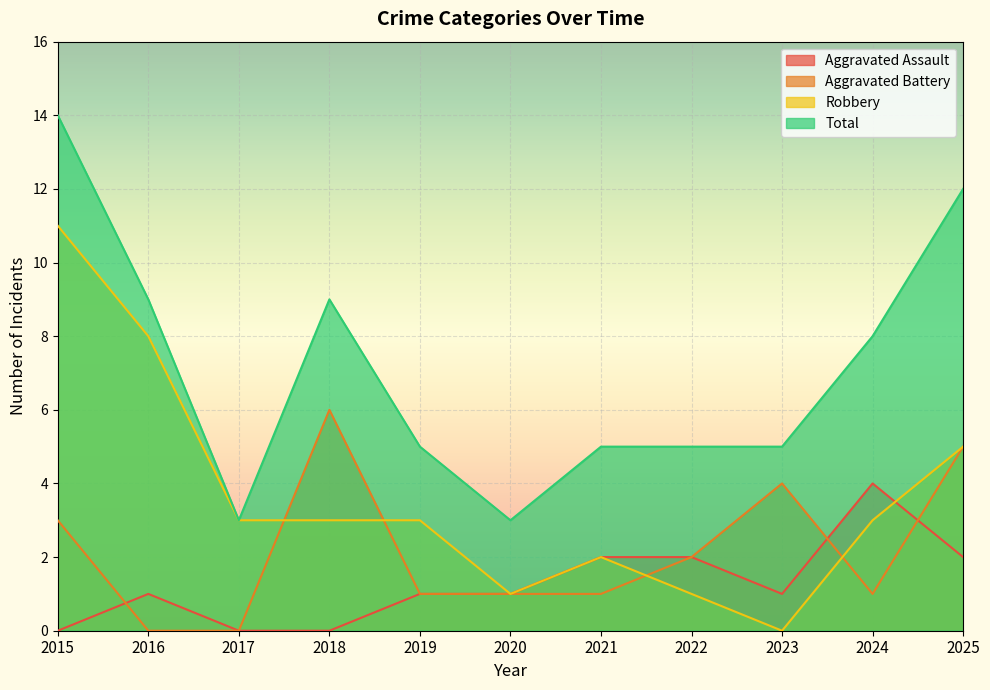

How many lines are shown in the chart?

4